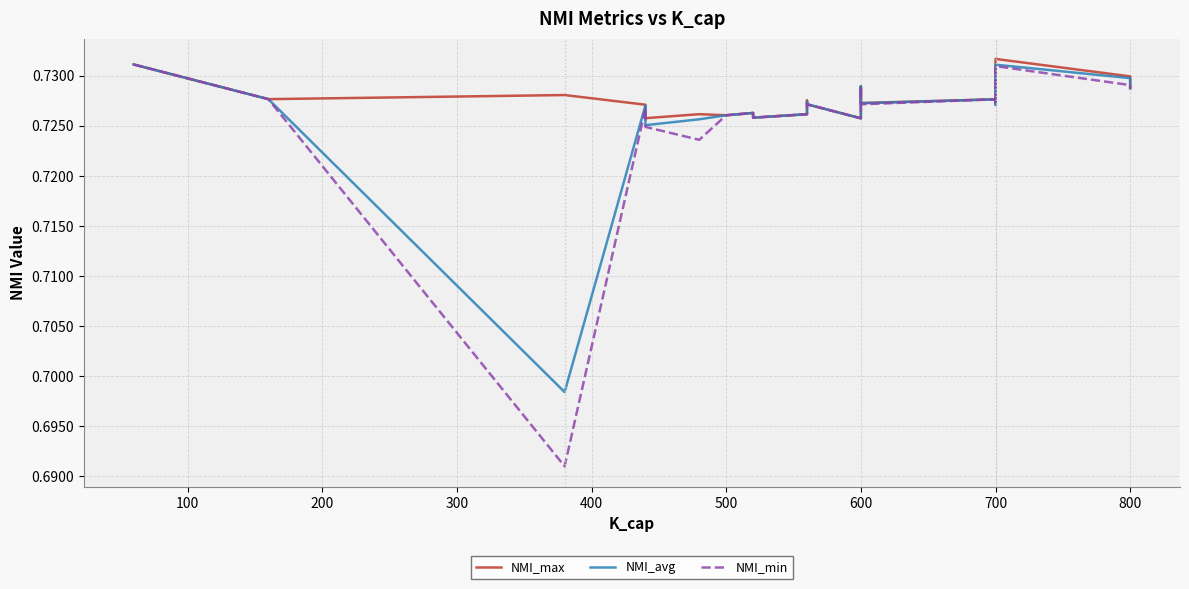

True or false: NMI_min and NMI_avg cross at least once.

False